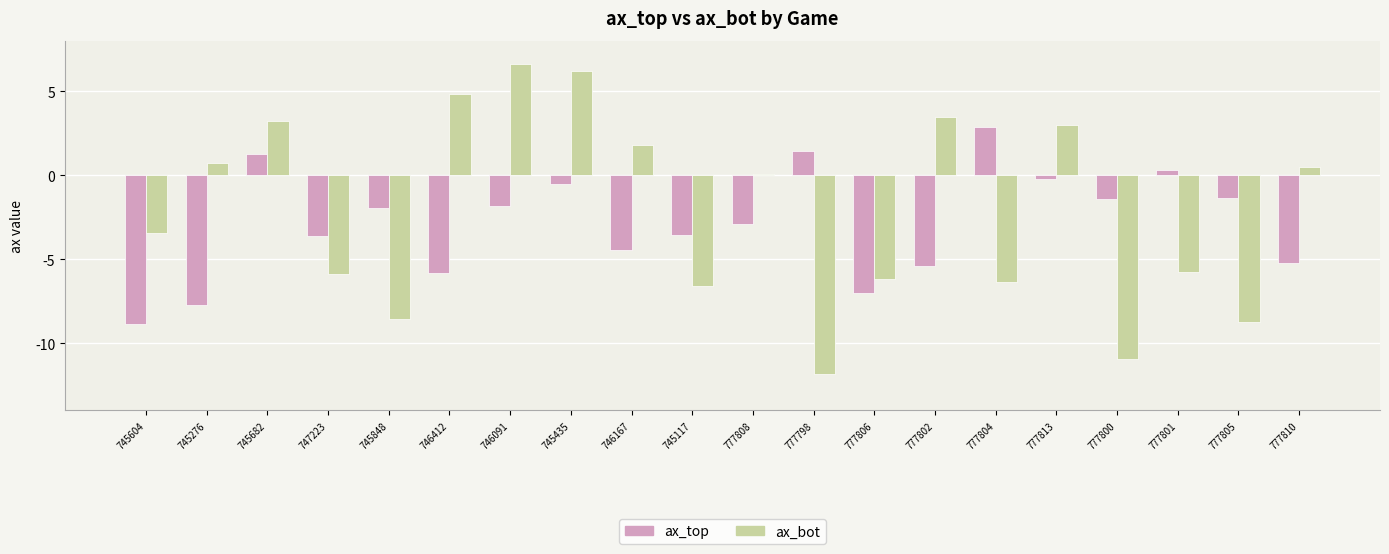

Which series has the largest total across all categories?

ax_bot